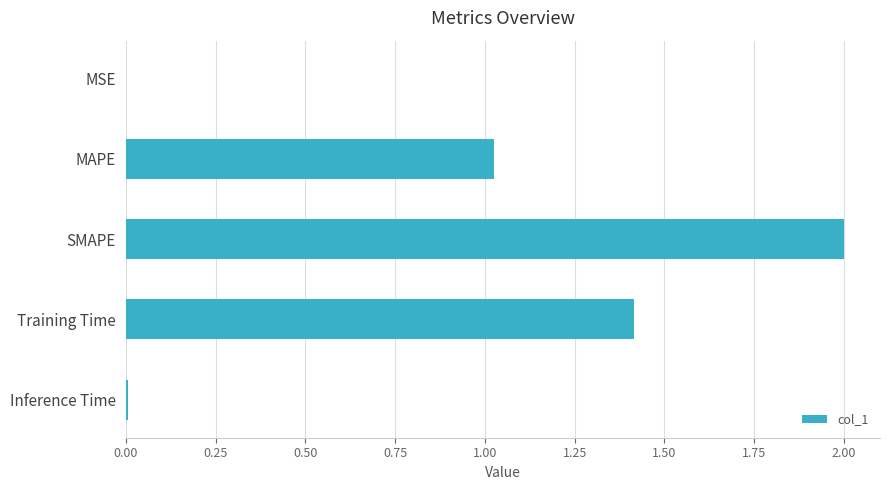

Where is the data nearest to the value 1?

MAPE